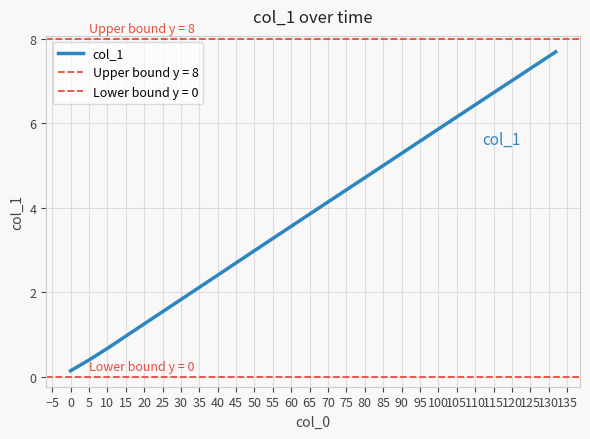

What is the highest value of the col_1 series?

7.7